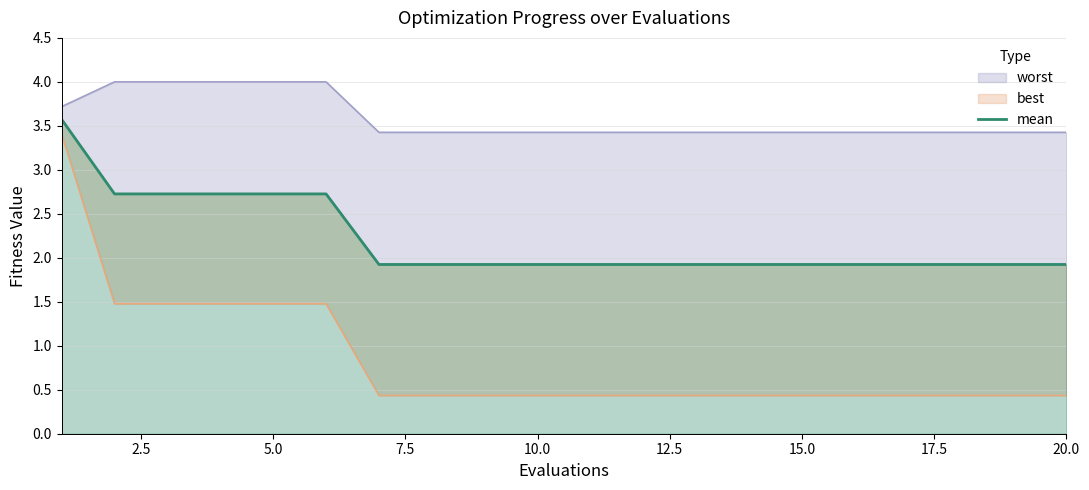

Is it true that the value at 15.0 is 0.9?

False